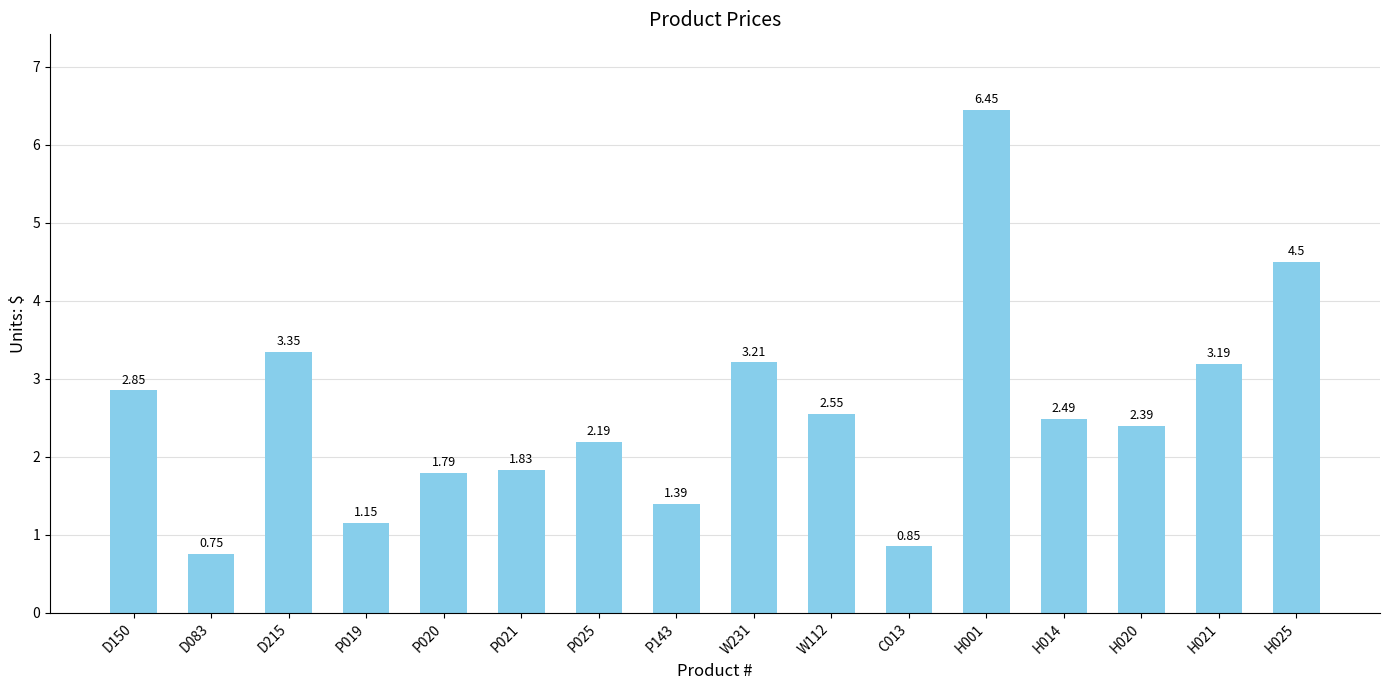

How many categories are shown in the chart?

16